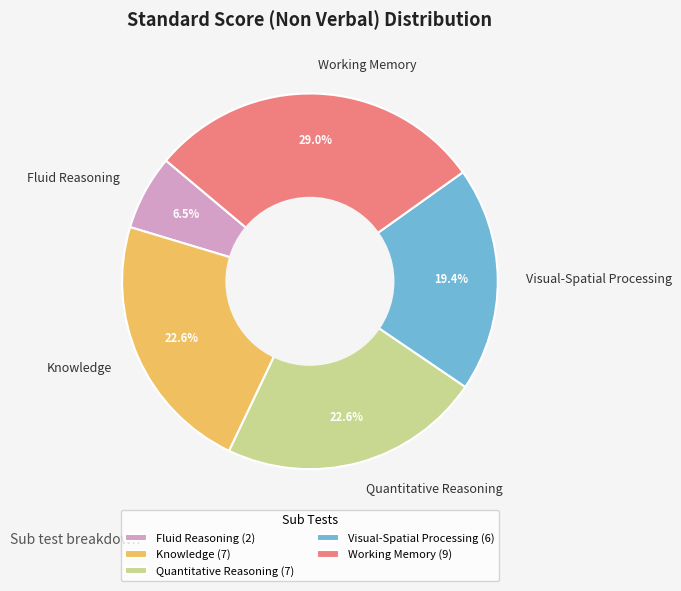

Does any single category account for the majority?

No